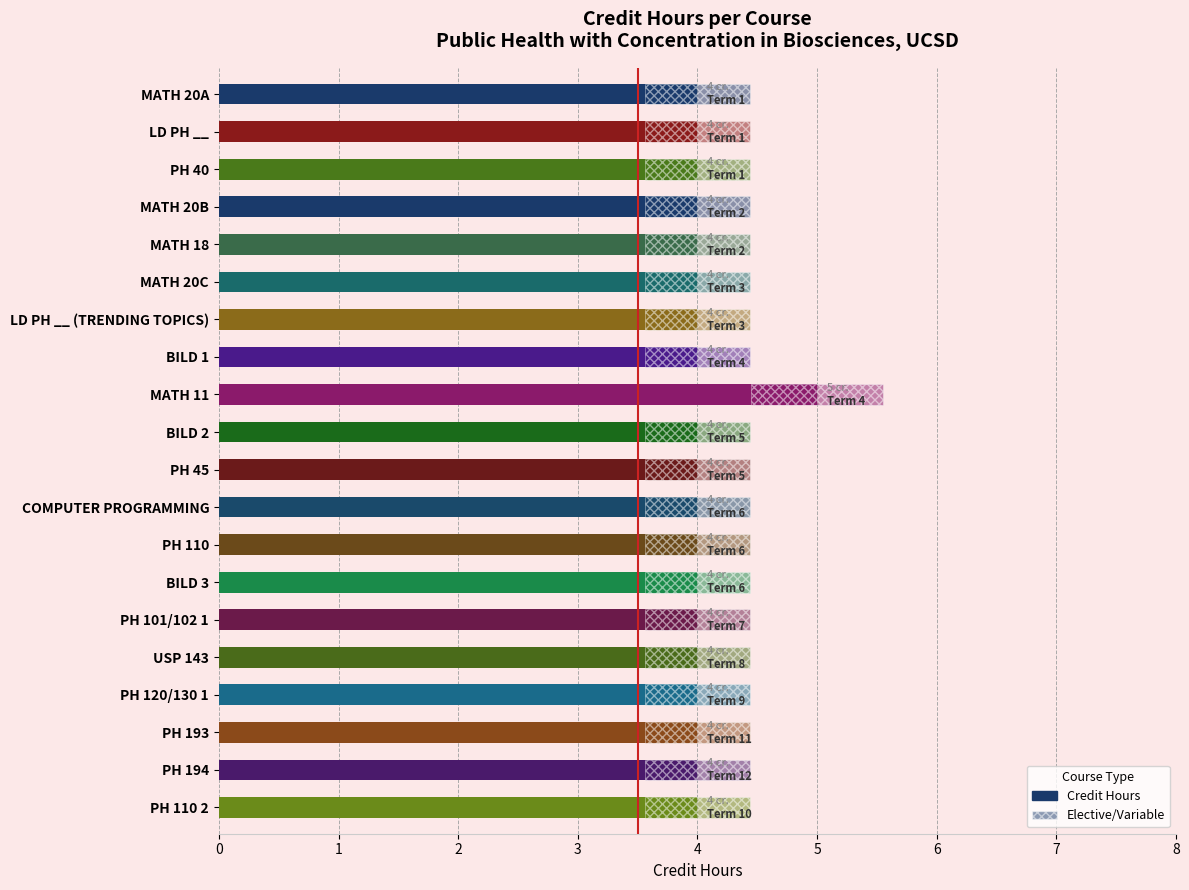

Rank the categories by value from lowest to highest.

MATH 20A, LD PH __, PH 40, MATH 20B, MATH 18, MATH 20C, LD PH __ (TRENDING TOPICS), BILD 1, BILD 2, PH 45, COMPUTER PROGRAMMING, PH 110, BILD 3, PH 101/102 1, USP 143, PH 120/130 1, PH 193, PH 194, PH 110 2, MATH 11